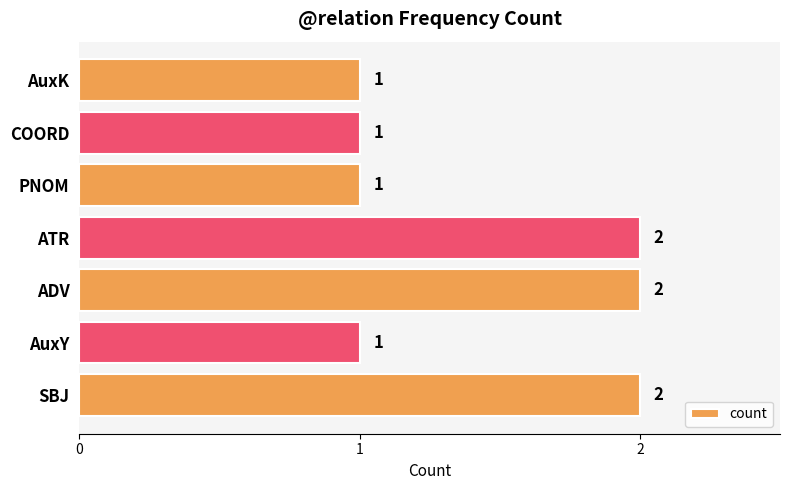

Reading bottom to top, extract all data points from this chart.

SBJ=2	AuxY=1	ADV=2	ATR=2	PNOM=1	COORD=1	AuxK=1